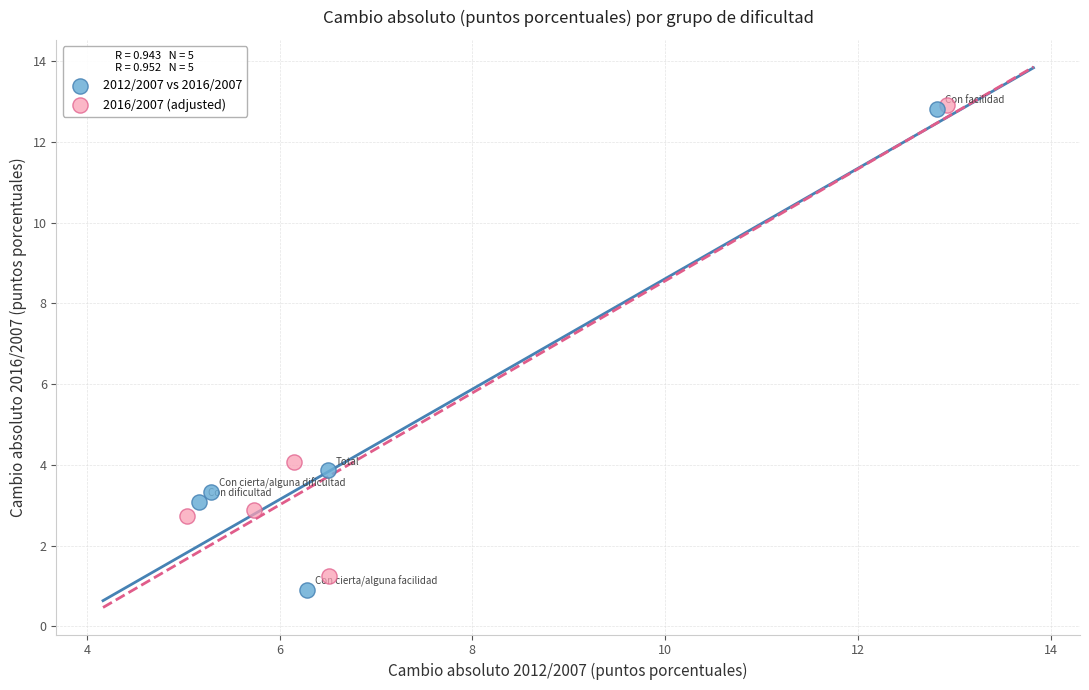

Which series has the largest Y range (max minus min)?

2012/2007 vs 2016/2007